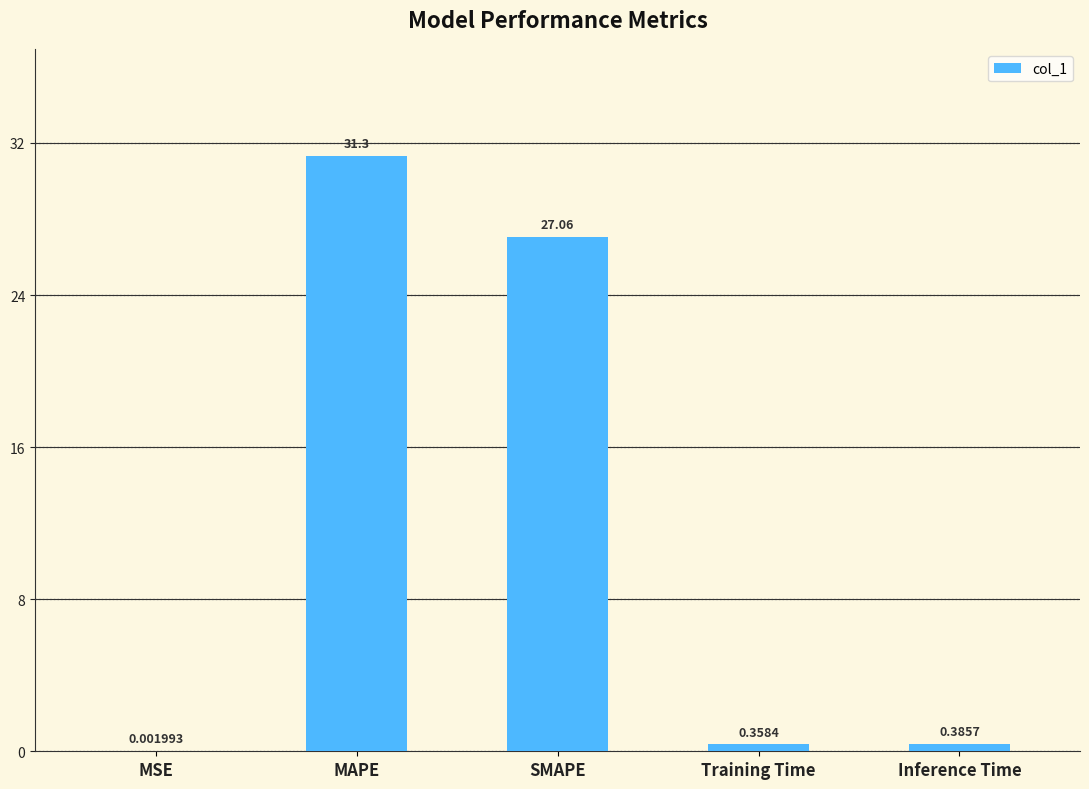

At which category does the chart reach its peak across all series?

MAPE